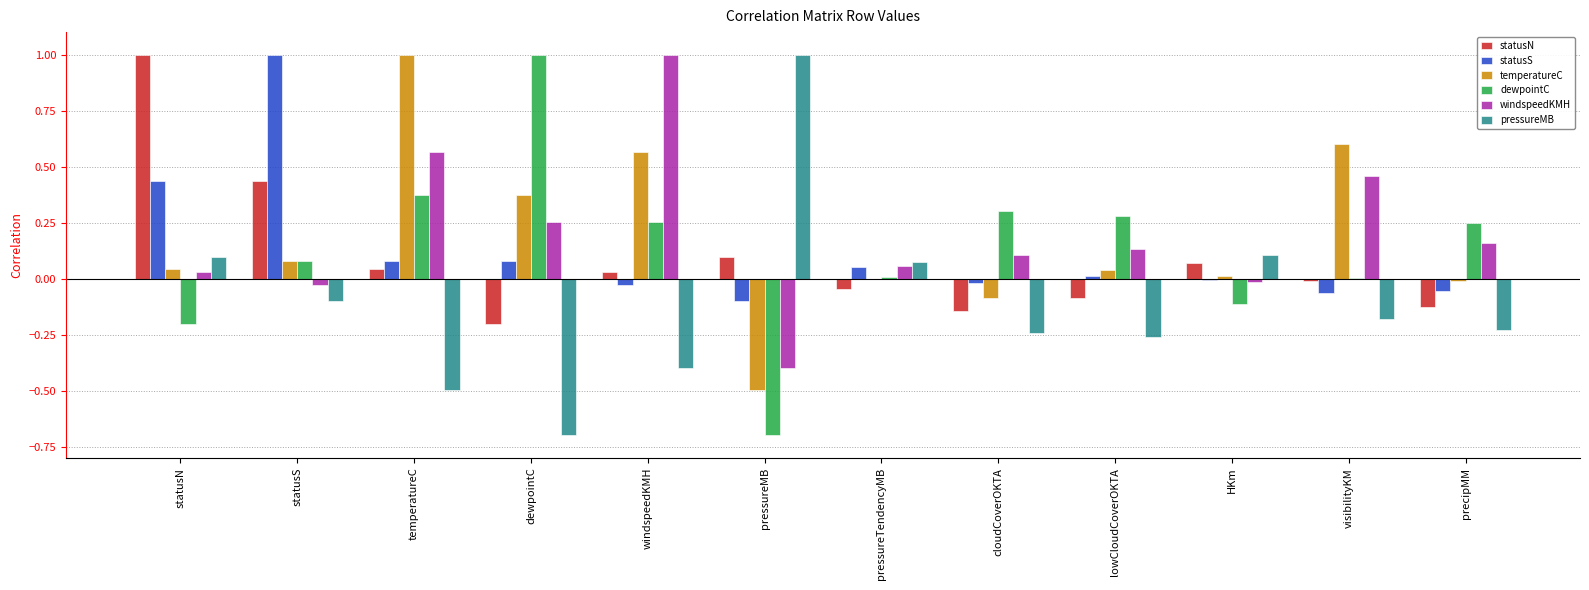

How many distinct data groups are displayed?

6